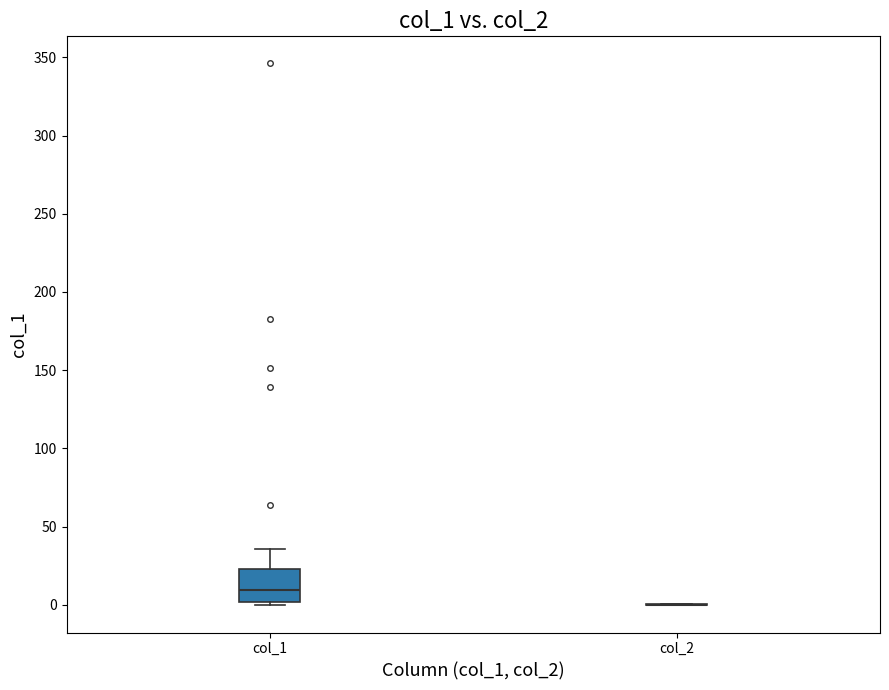

Reading left to right, read every box against the y-axis: the position of its median line, the range the box covers, and the ends of its whiskers. The values are not printed on the chart, so give them approximately, as read against the axis.

col_1: median 10, box 0 to 25, whiskers 0 (just below the box's lower edge) to 35
col_2: box collapsed to a line at 0, whiskers 0 to 0